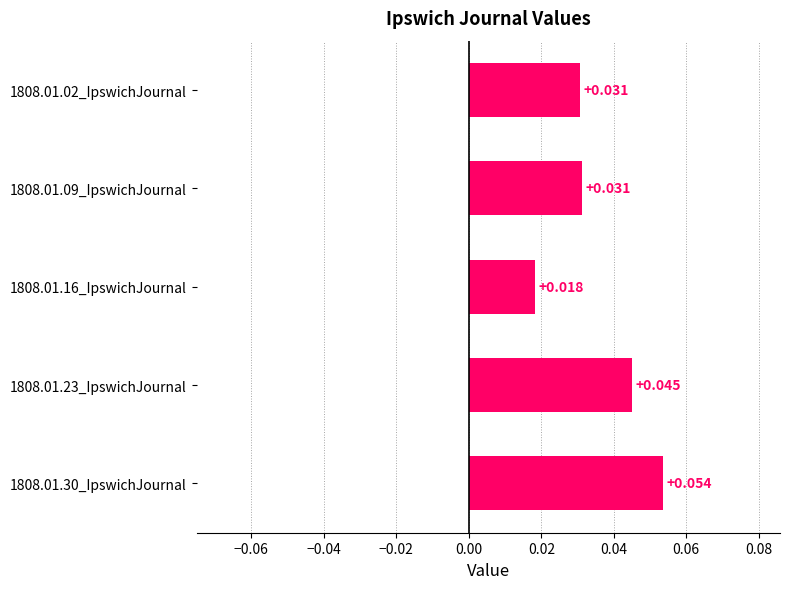

How many bars are there in total?

5